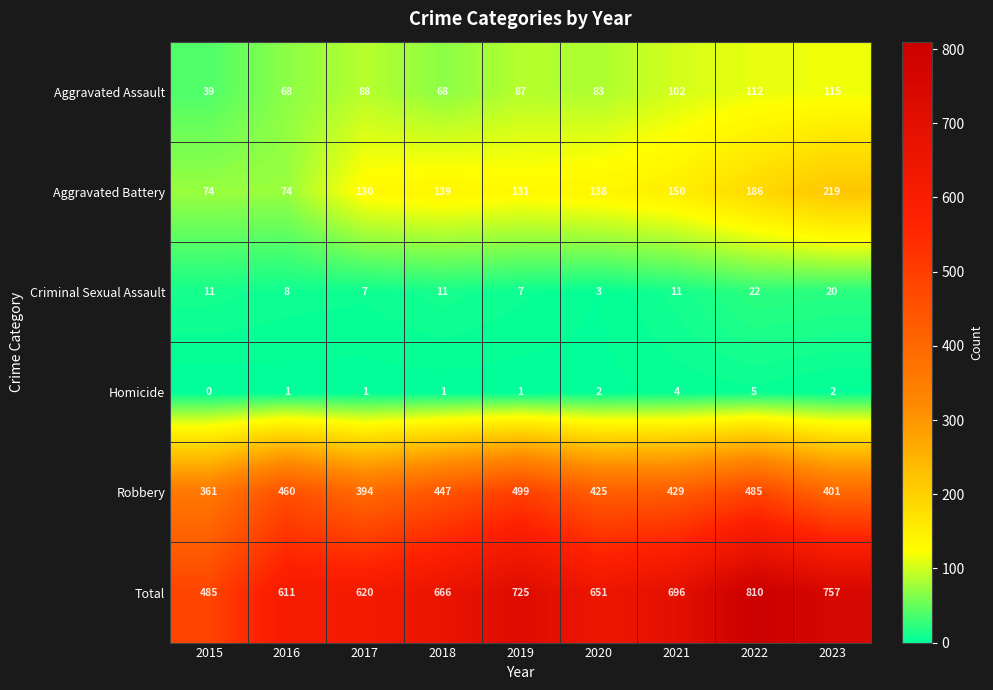

At which category is the sum across all series the highest?

2022